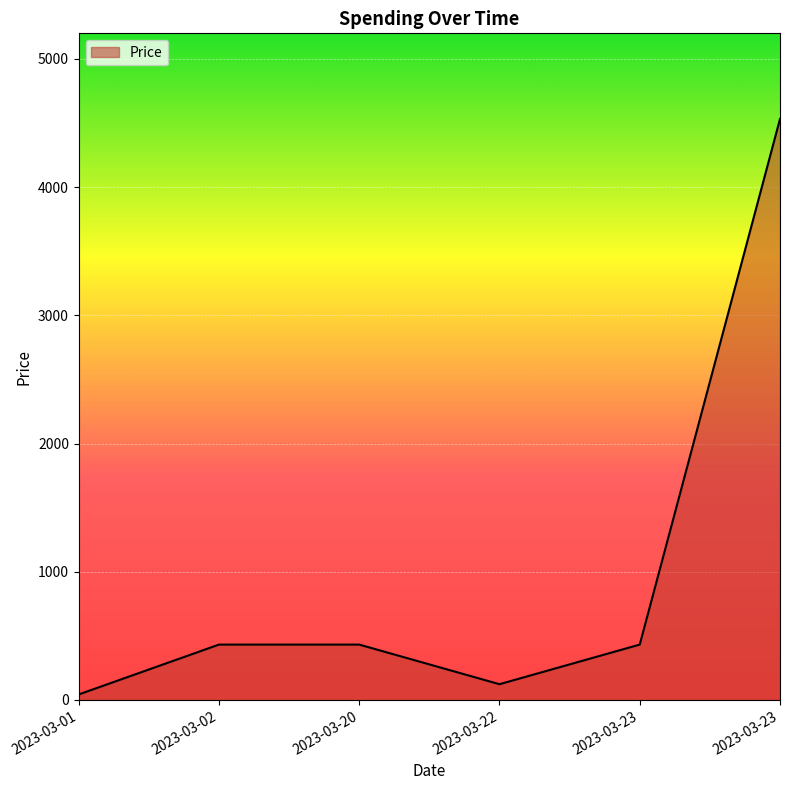

The chart shows a value of 682 at 2023-03-02. True or false?

False